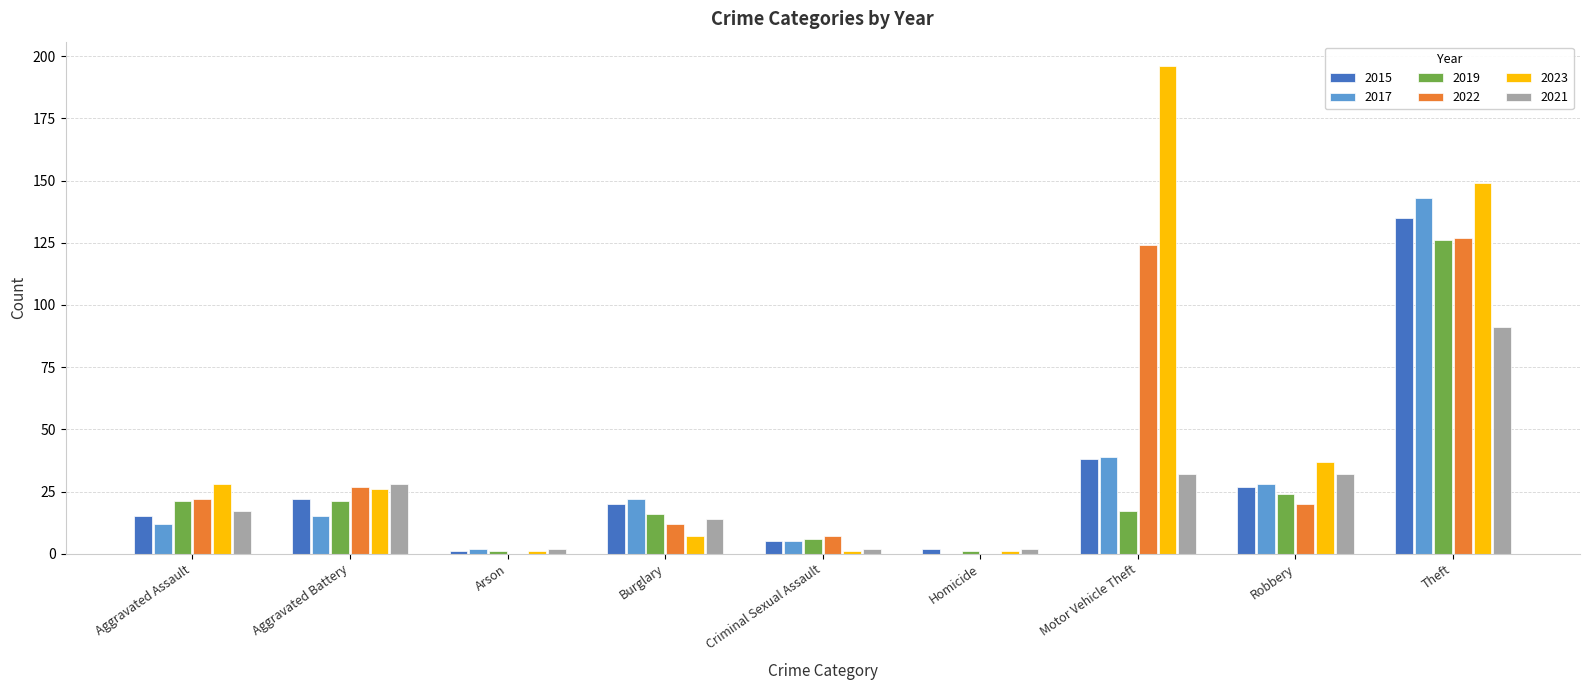

The 2015 series shows 135 at Theft. True or false?

True